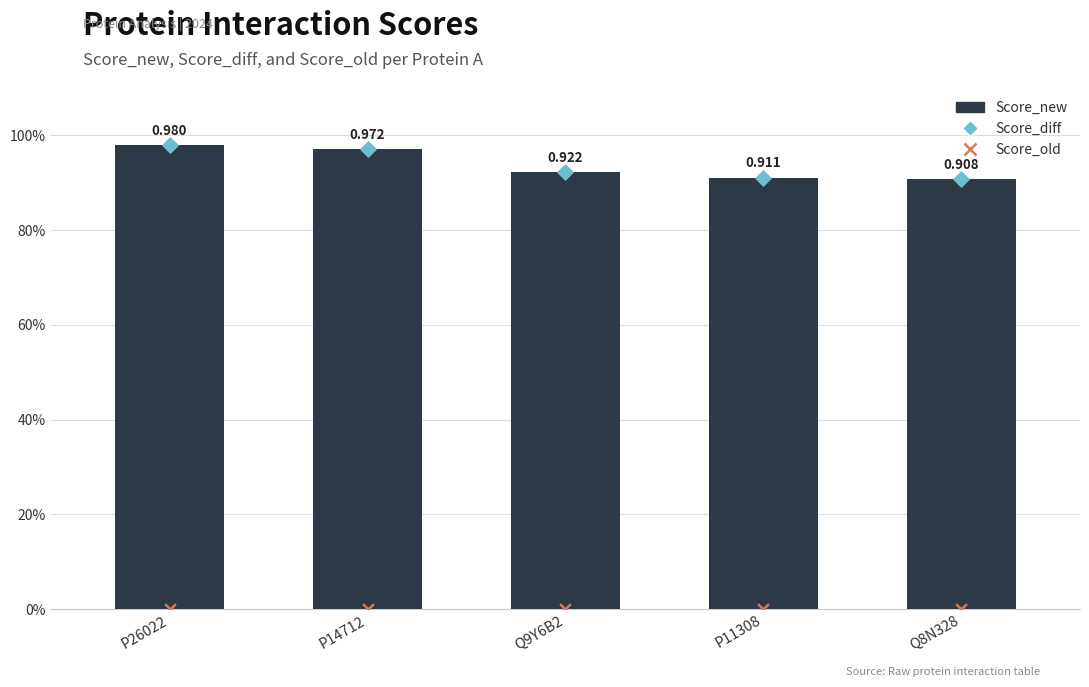

Which series has the largest total across all categories?

Score_new